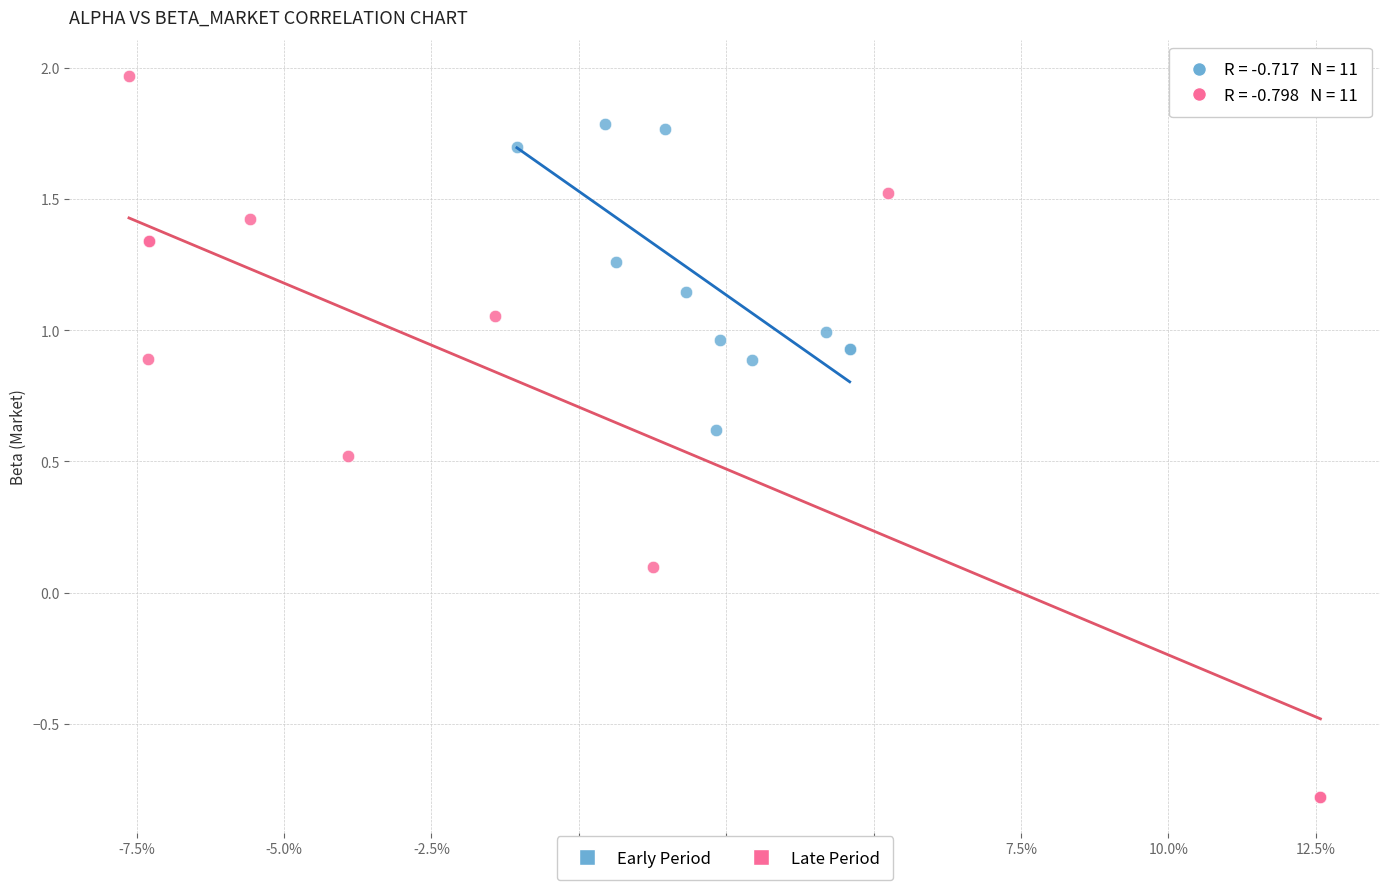

Which series reaches the minimum Y coordinate?

Late Period